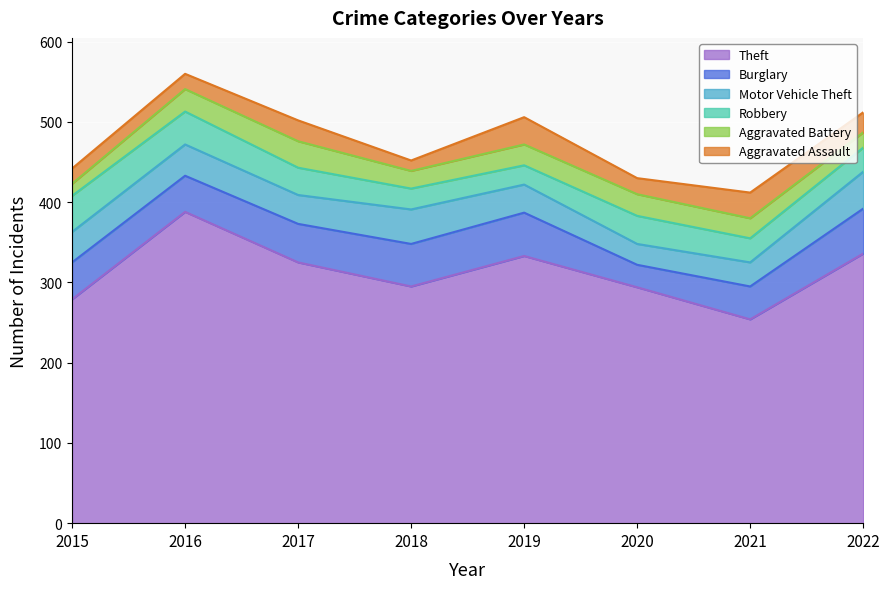

What is the maximum value for Robbery?

45